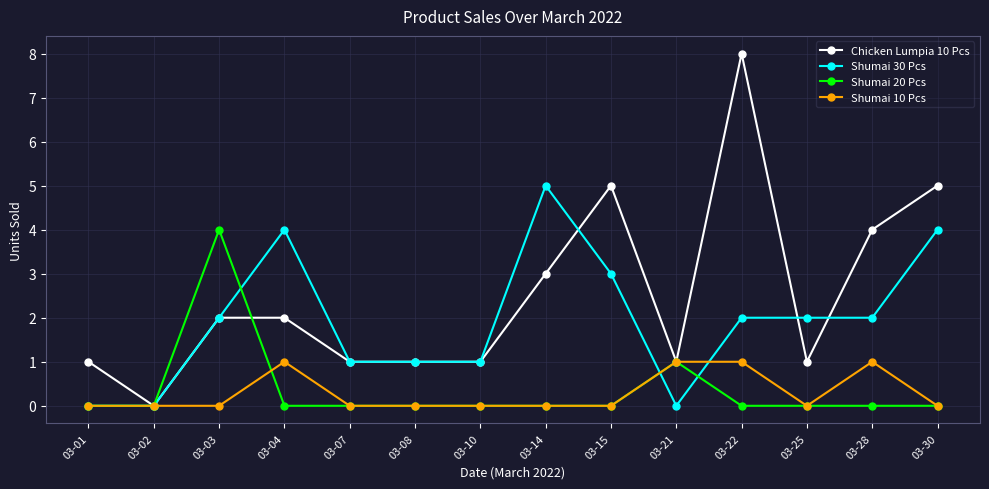

What is the greatest value displayed?

8